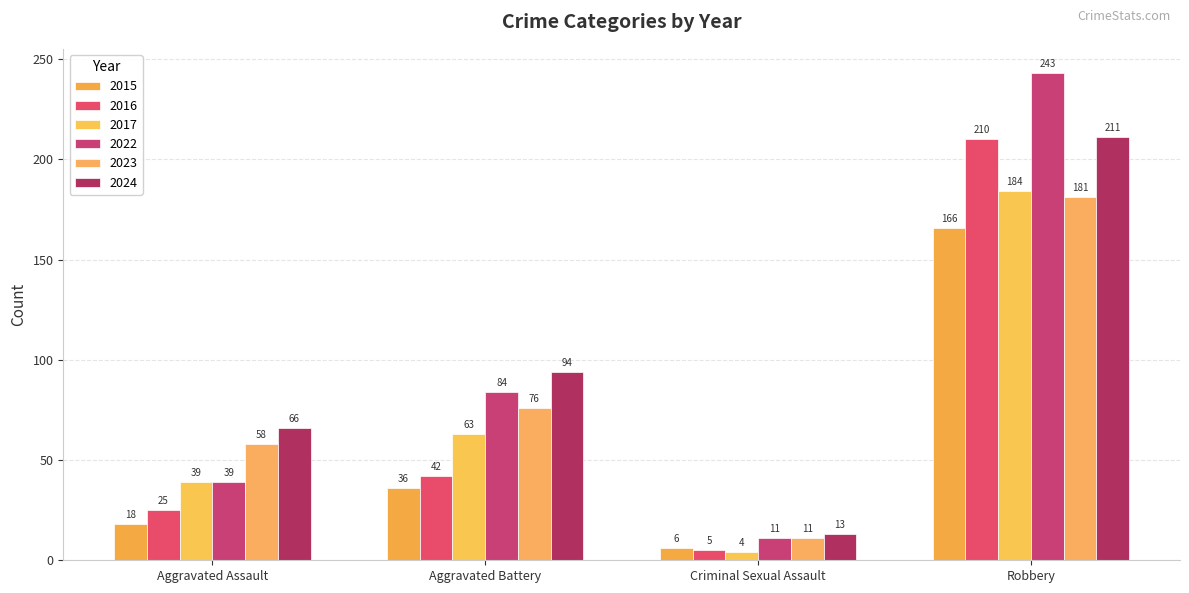

Between Aggravated Battery and Robbery, which is larger?

Robbery